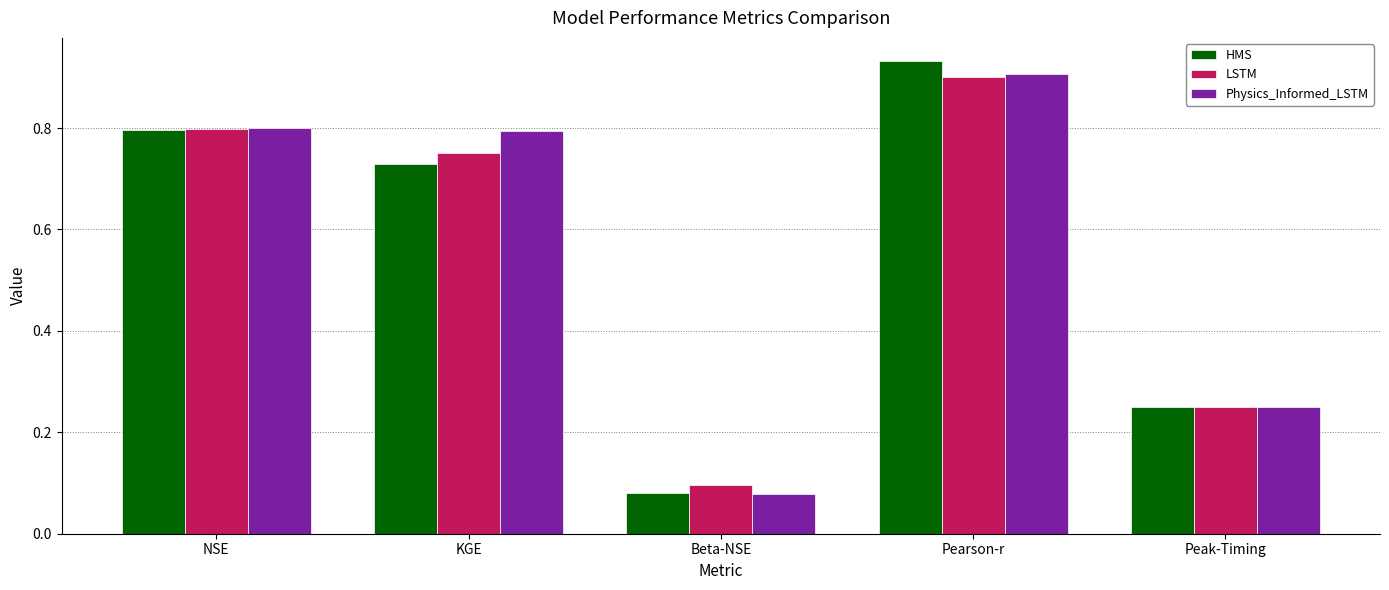

Count the LSTM values in the range 0 to 1.

5